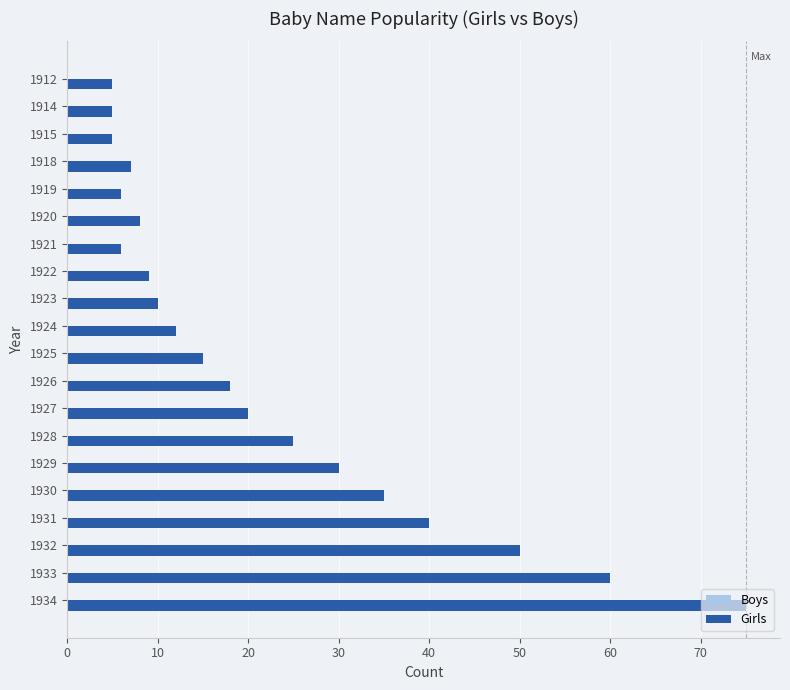

Are the bars horizontal?

Yes